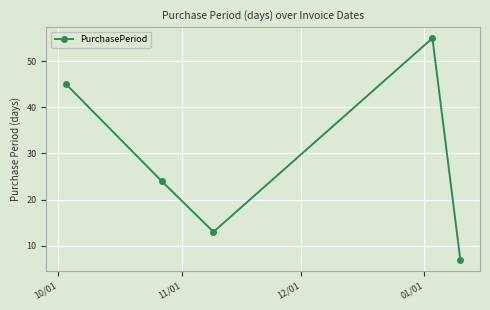

How many lines are shown in the chart?

1